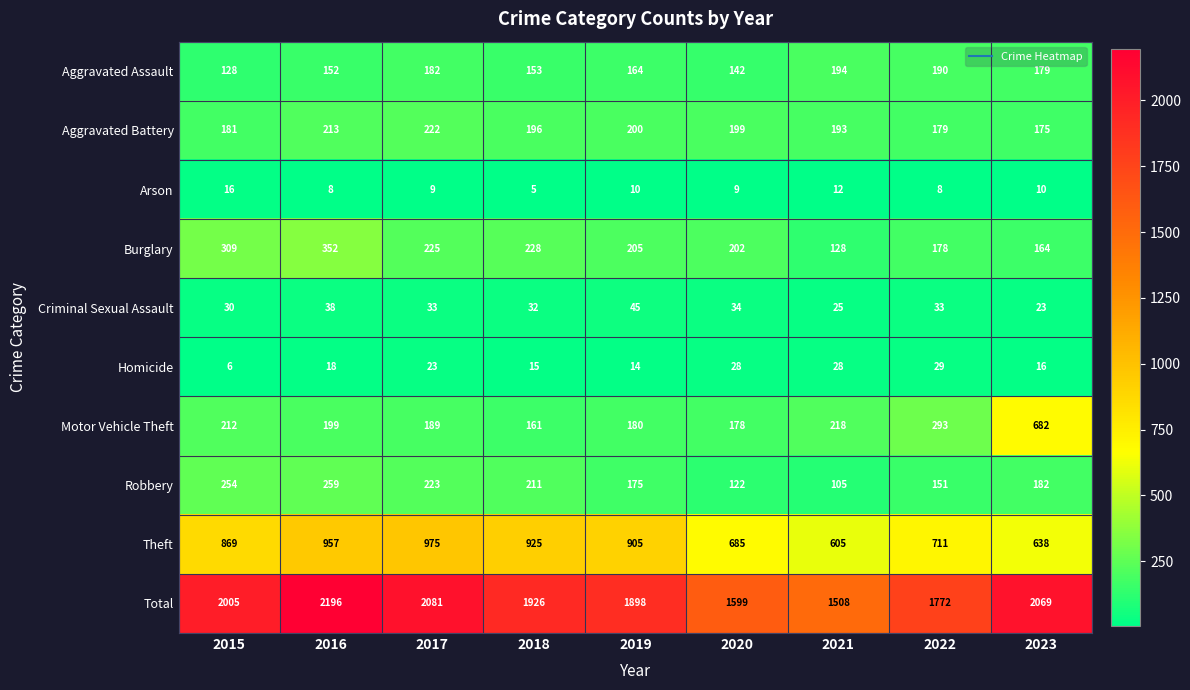

At which label is Robbery closest to 182?

2023